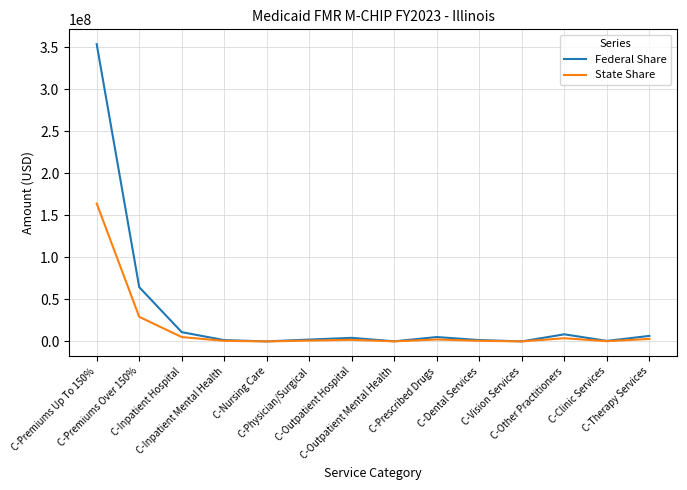

List the series in order of their peak value, lowest first.

State Share, Federal Share